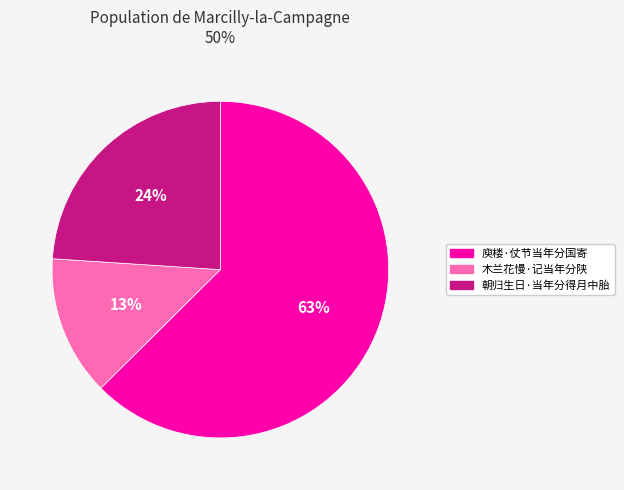

Between 朝归生日·当年分得月中胎 and 庾楼·仗节当年分国寄, which is larger?

庾楼·仗节当年分国寄